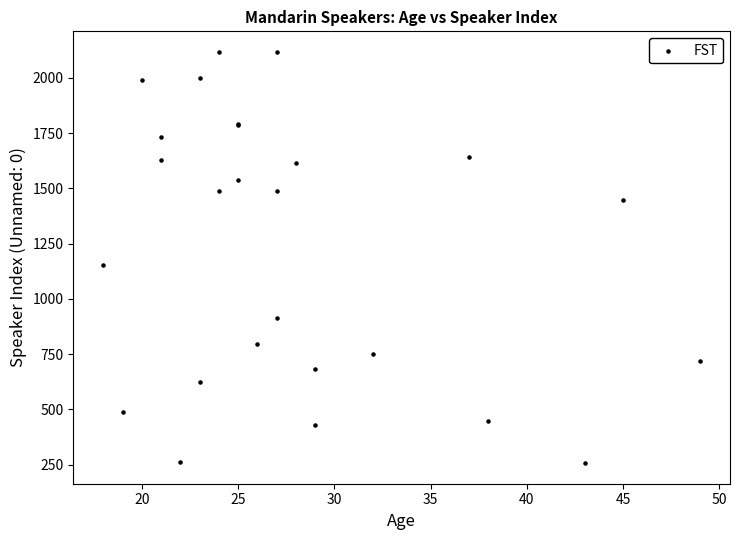

What Y value in the scatter plot is closest to 1187?

1153